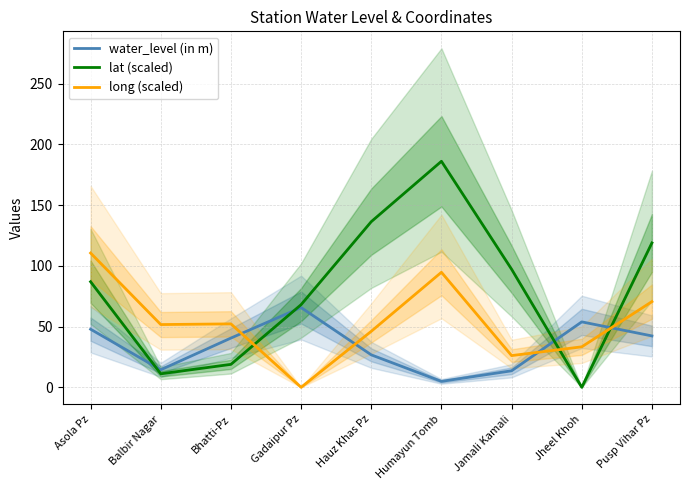

What position from the left is Humayun Tomb?

6